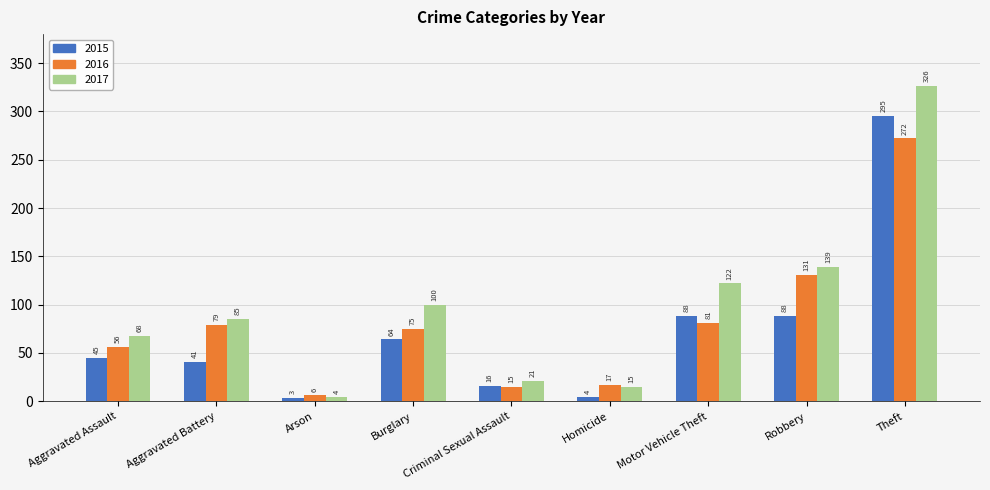

What is the approximate value of 2016 at Robbery, to the nearest 10?

130